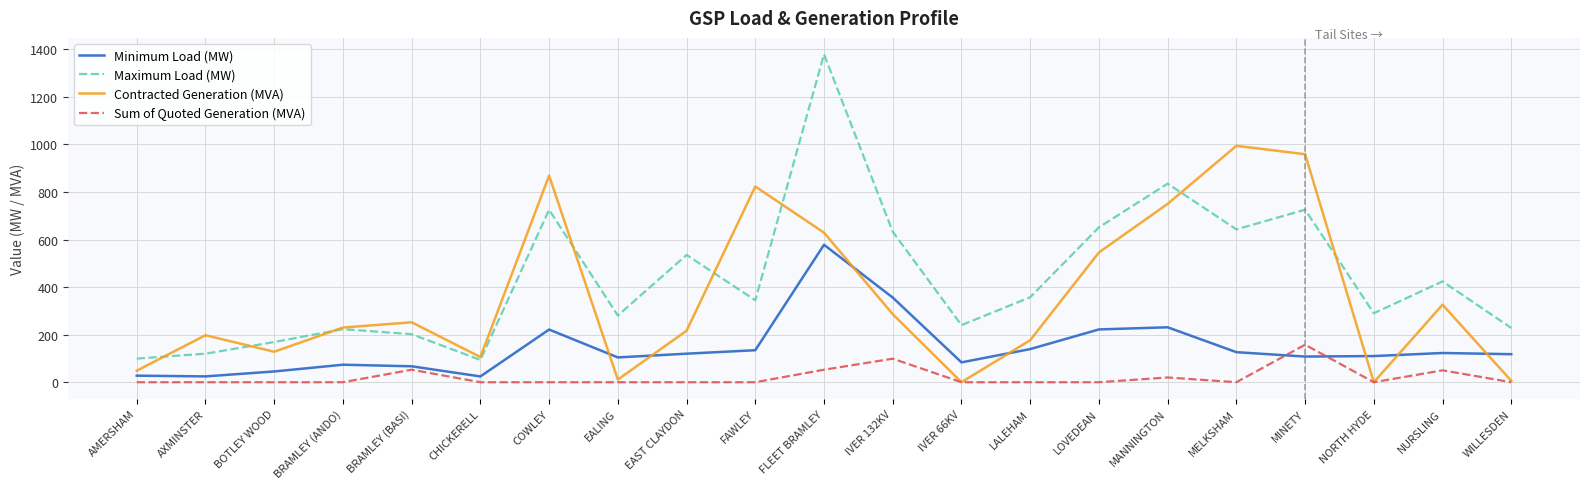

What is the spread (max minus min) of values at COWLEY?

868.5